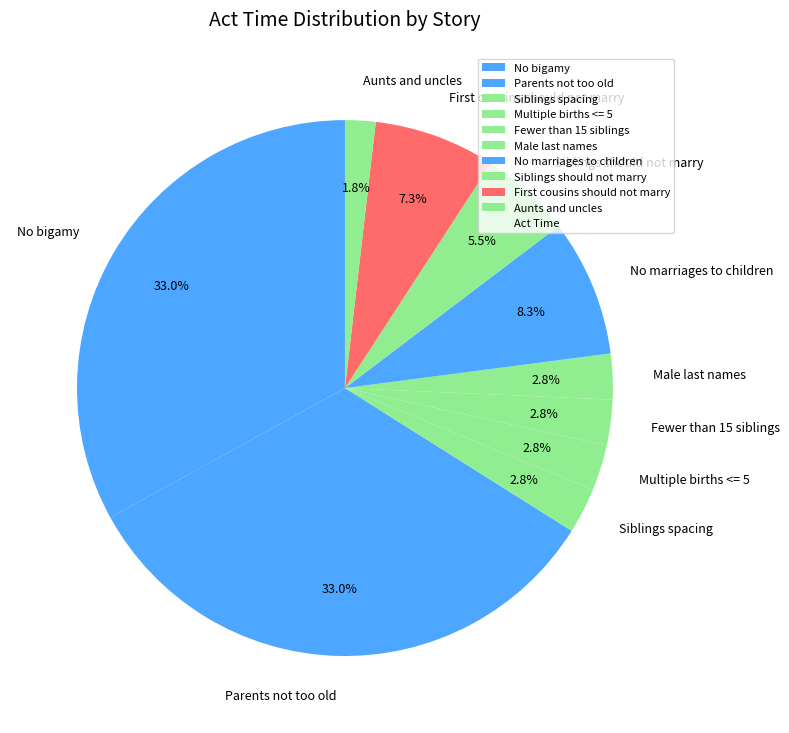

Is No bigamy the majority of the pie?

No